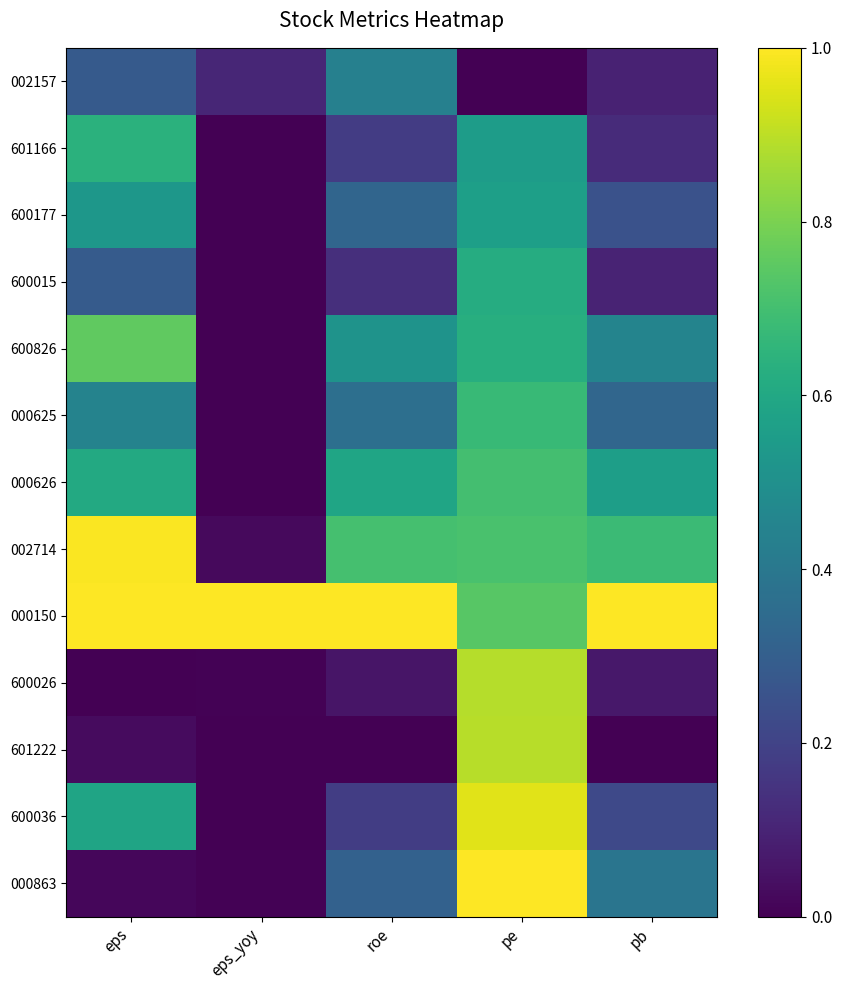

Between roe and eps, which is larger?

roe